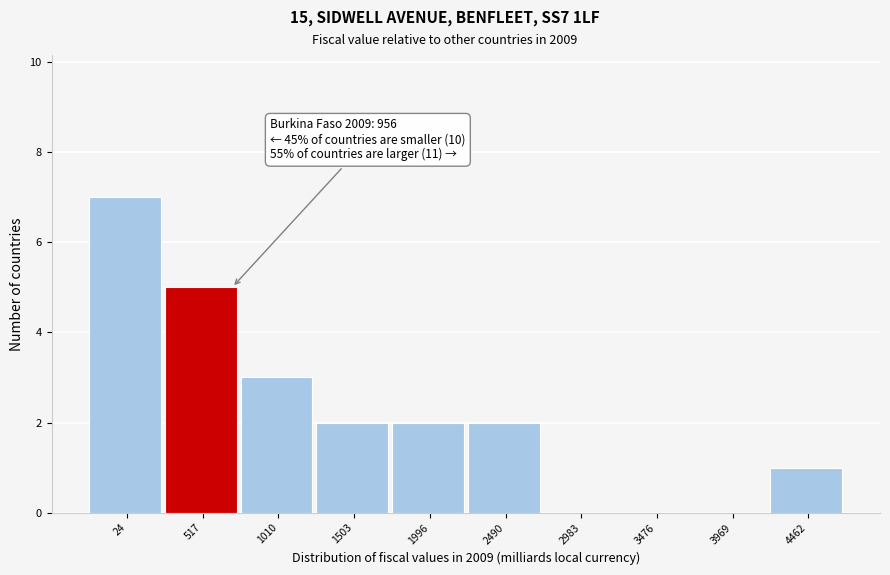

Reading left to right, list all the values displayed in this chart.

24=7	517=5	1010=3	1503=2	1996=2	2490=2	2983=0	3476=0	3969=0	4462=1